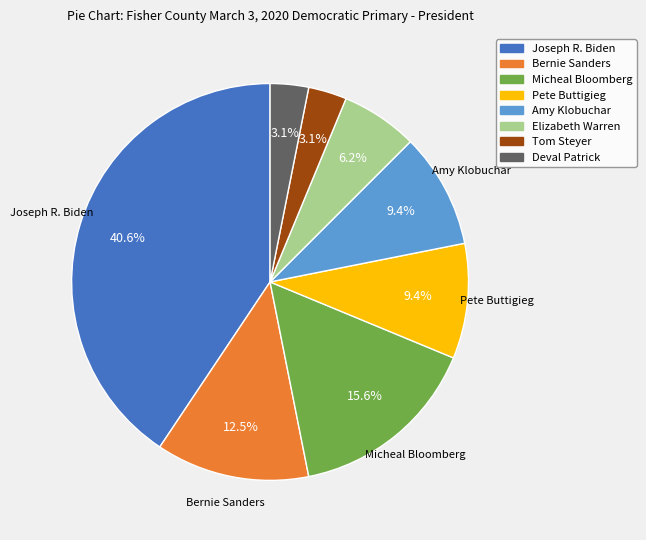

Is there a majority slice in this chart?

No